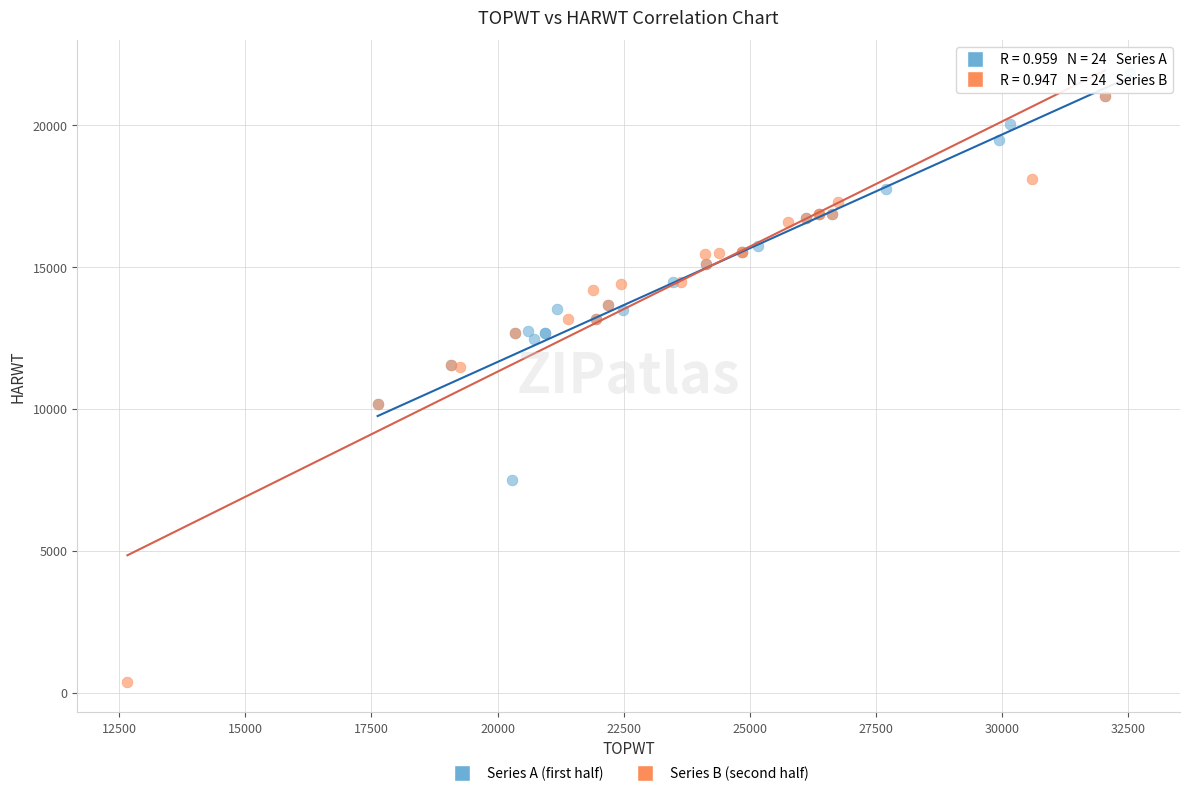

Which series has the largest Y range (max minus min)?

Series B (second half)